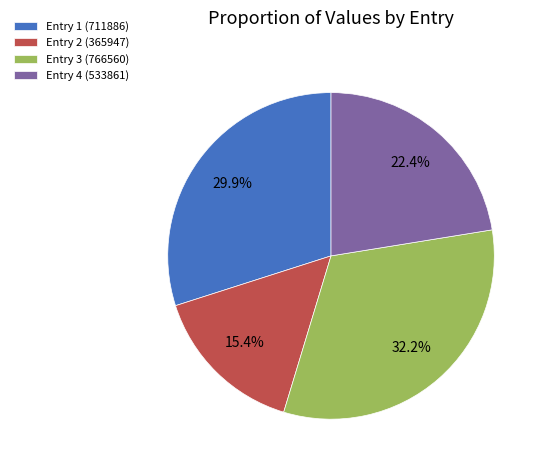

Which category has the smallest portion of the pie?

Entry 2 (365947)